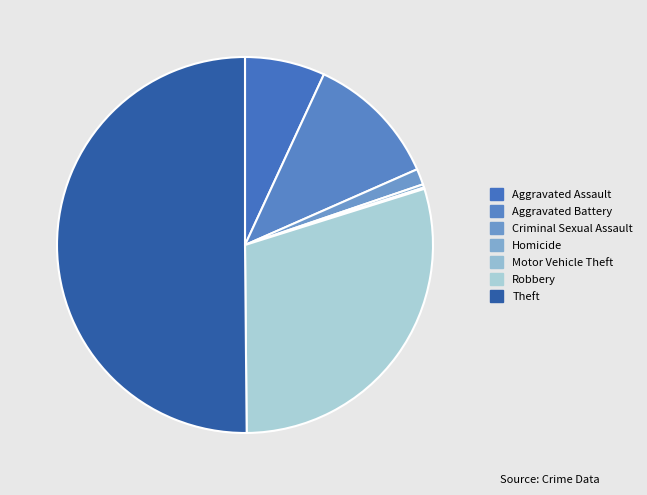

True or false: Aggravated Assault accounts for 1% of the total.

False